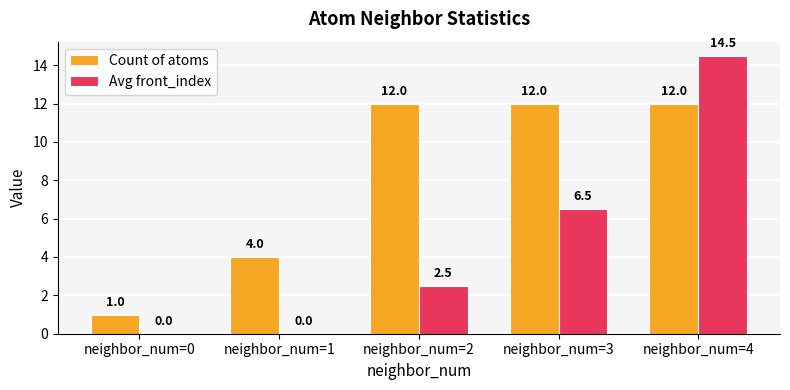

Which series has the largest range (max minus min)?

Avg front_index